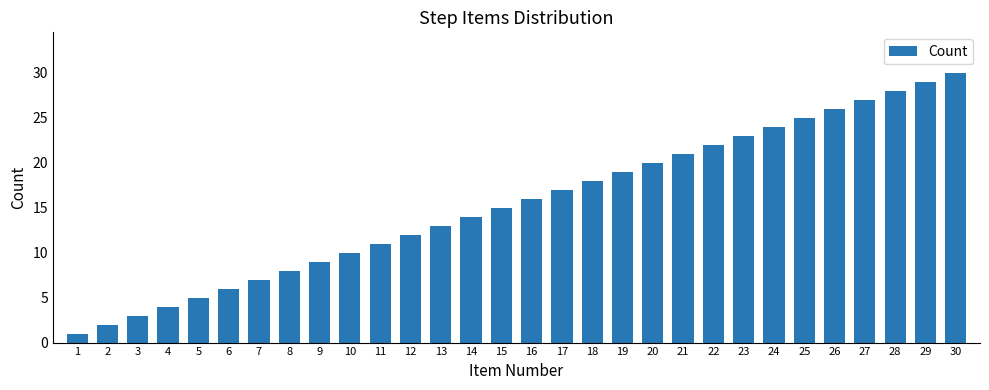

Rank the categories by value from highest to lowest.

30, 29, 28, 27, 26, 25, 24, 23, 22, 21, 20, 19, 18, 17, 16, 15, 14, 13, 12, 11, 10, 9, 8, 7, 6, 5, 4, 3, 2, 1